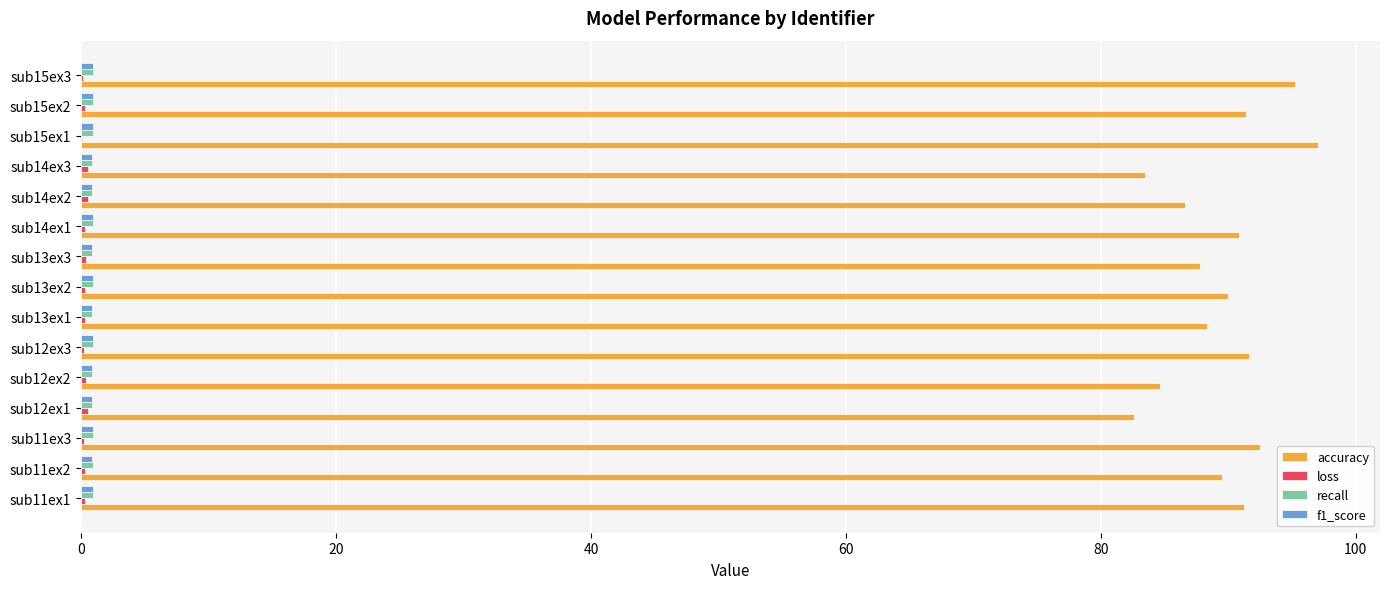

Which series has the largest total across all categories?

accuracy